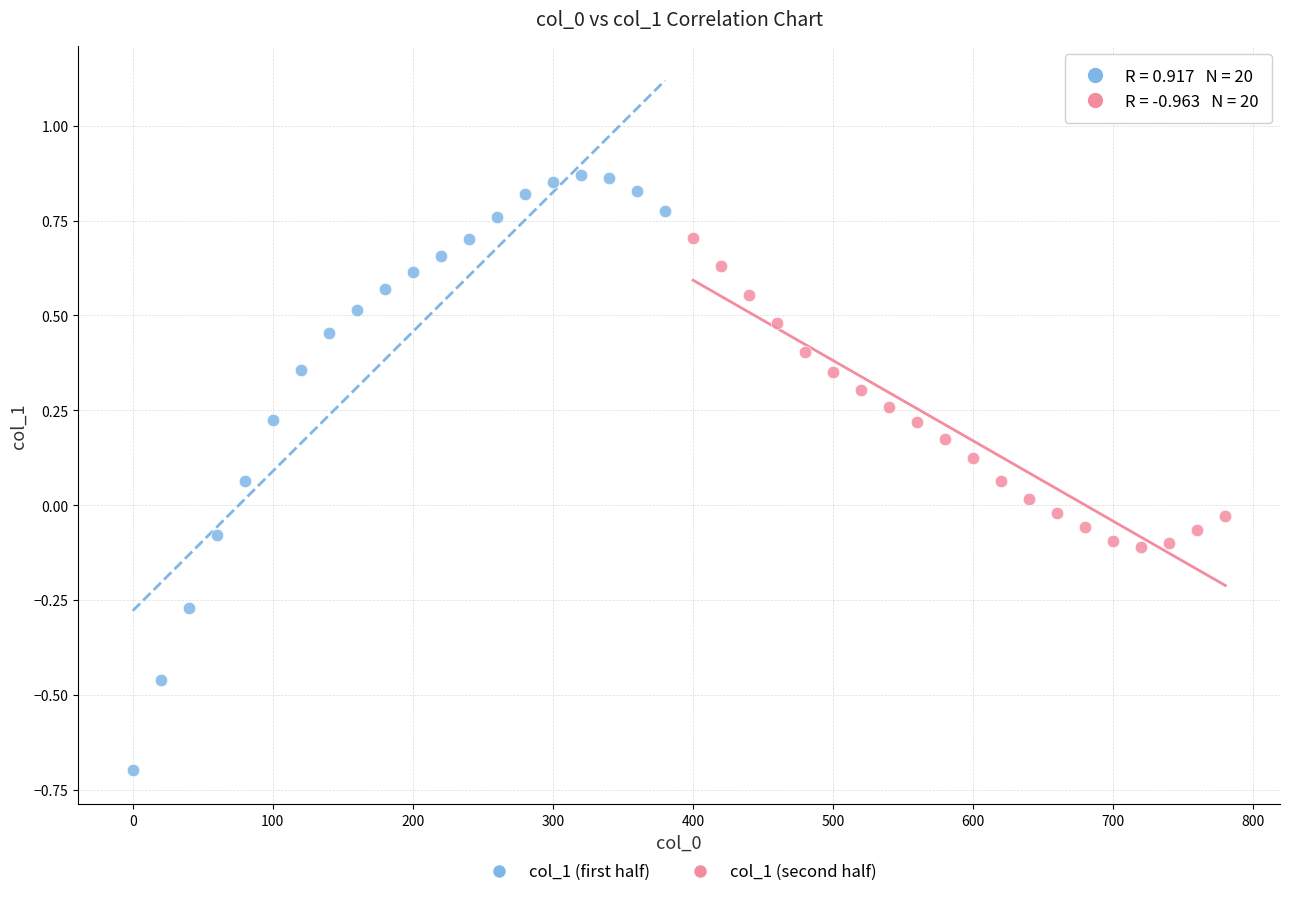

Which series contains the lowest Y value?

col_1 (first half)